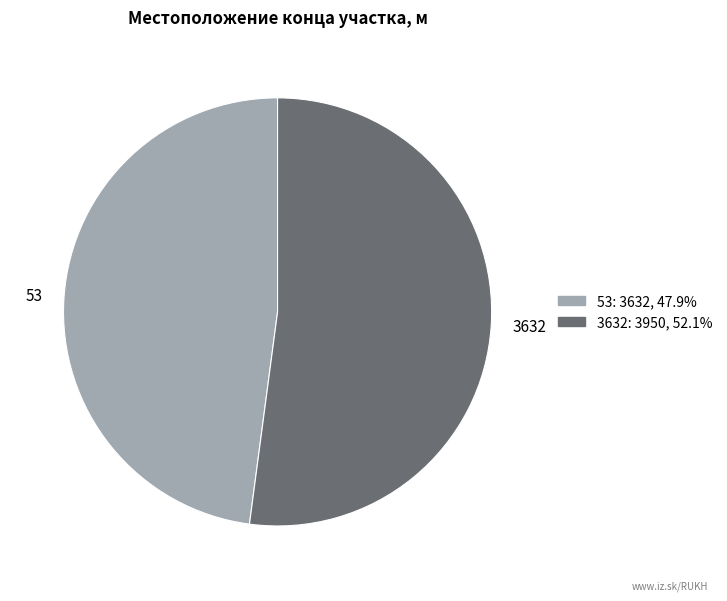

Which has a higher value, 53 or 3632?

3632